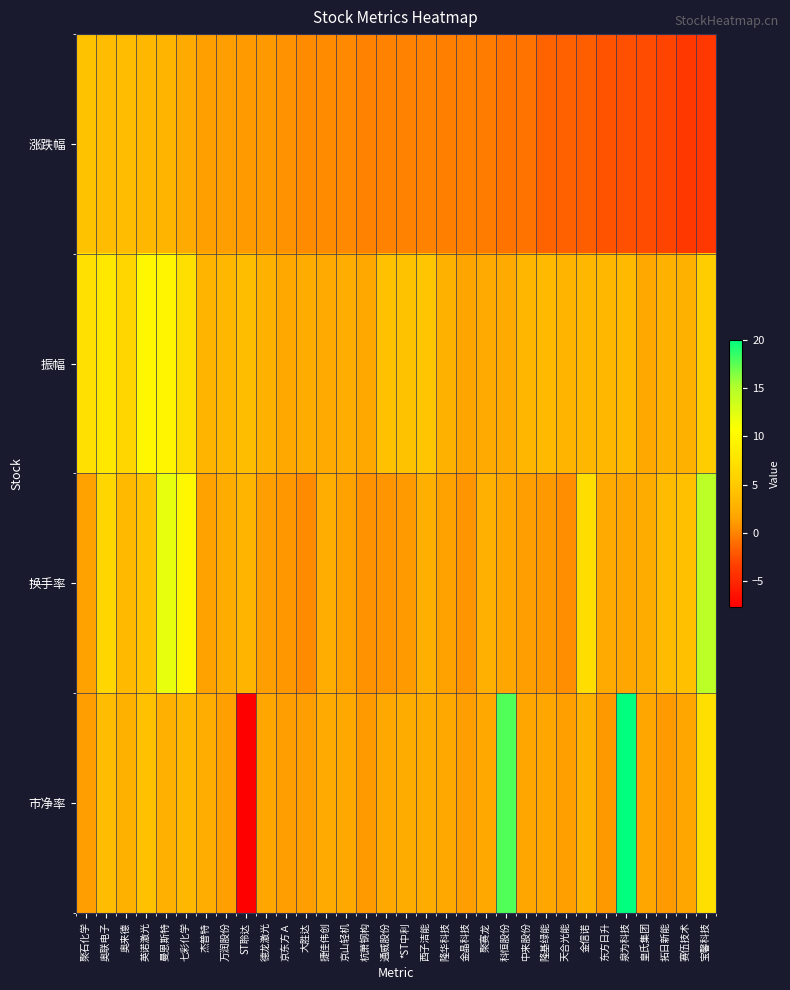

What is the total value across all series at 万润股份?

8.2